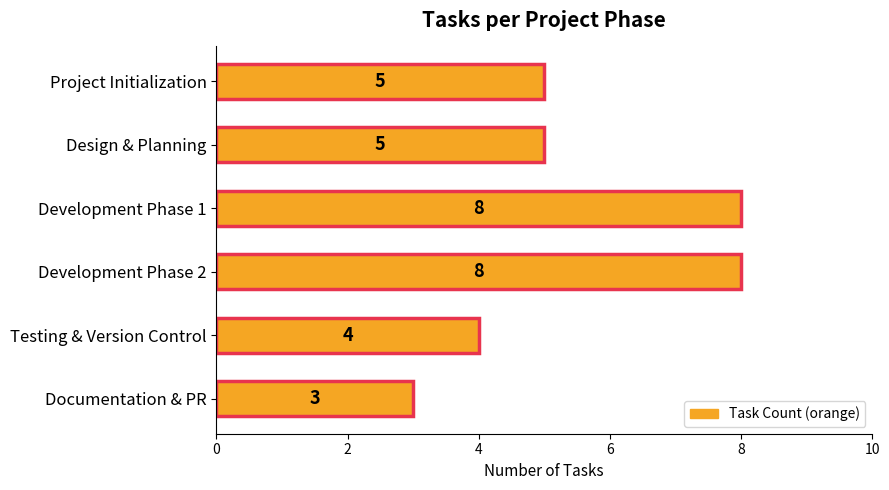

Count the values in the range 4 to 8.

5